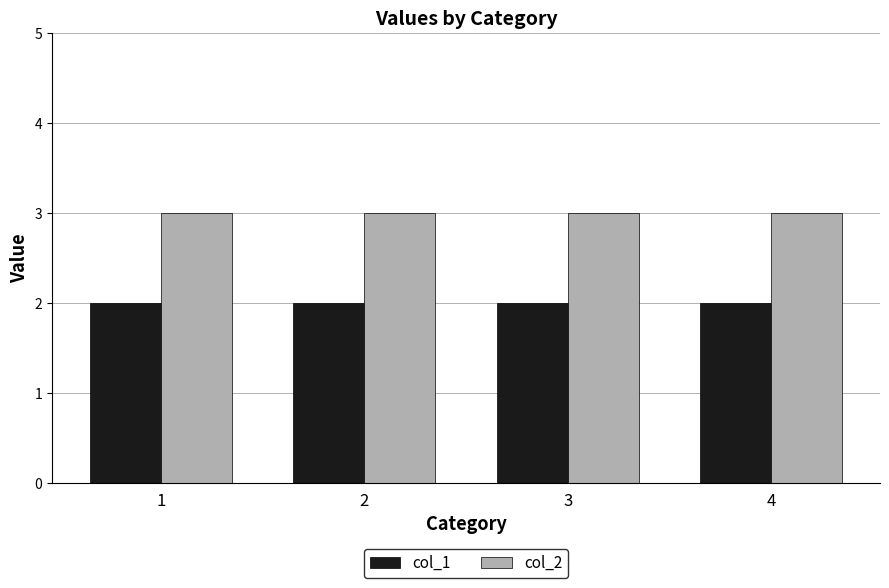

Reading left to right, transcribe all the data shown in this chart.

col_1: 1=2	2=2	3=2	4=2
col_2: 1=3	2=3	3=3	4=3